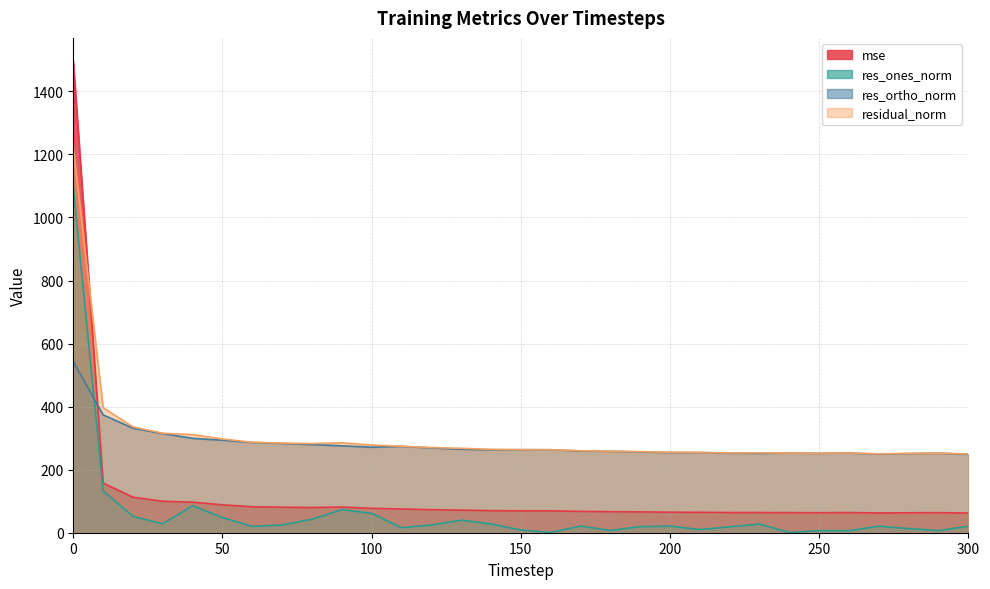

How many series are shown in this chart?

4